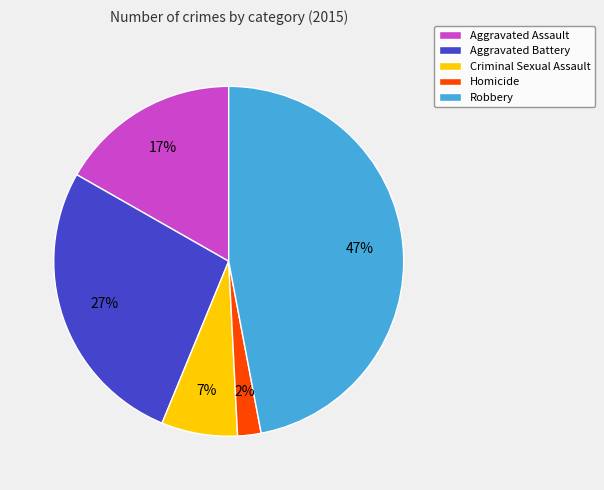

Is there any slice that represents more than half of the pie?

No